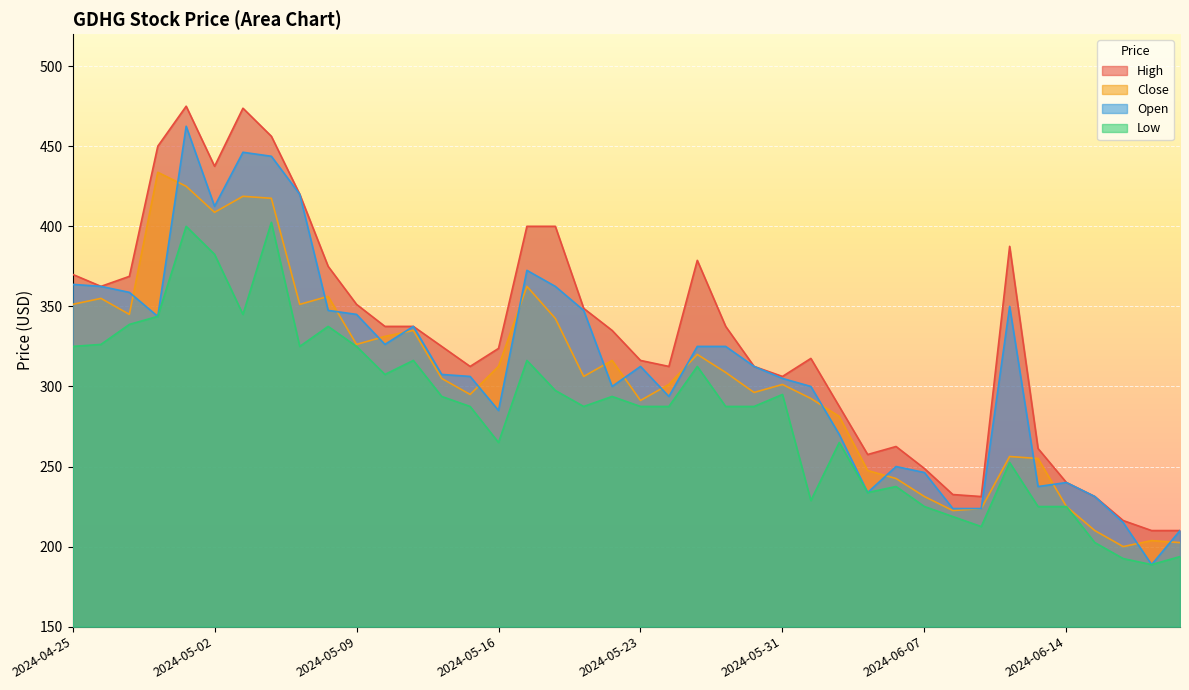

True or false: Open has more than 2 interior local peaks.

True